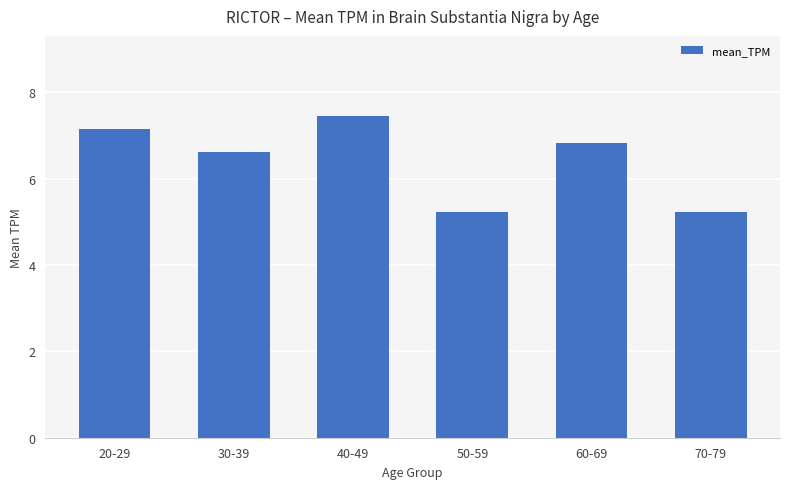

Reading left to right, extract all data points from this chart.

7.1	6.6	7.4	5.2	6.8	5.2